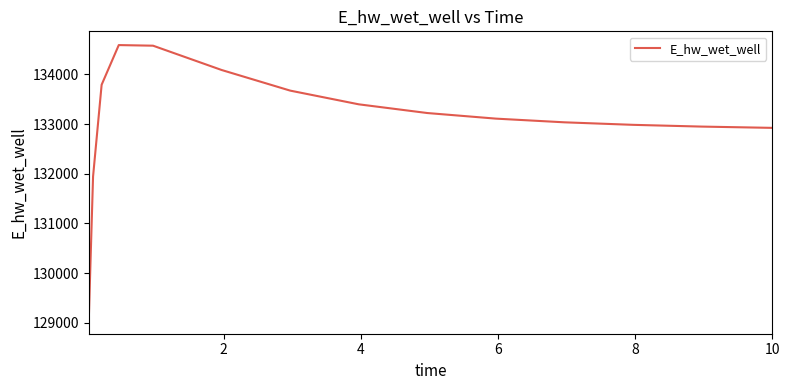

What is the difference between the maximum and minimum values?

5533.7